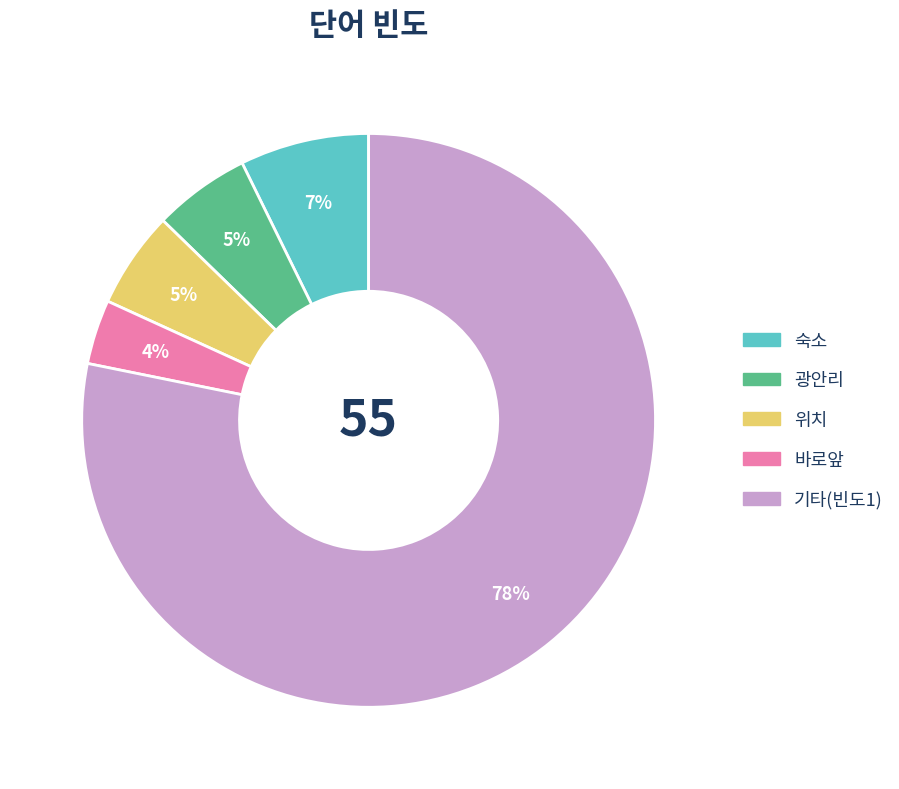

Is there a majority slice in this chart?

Yes